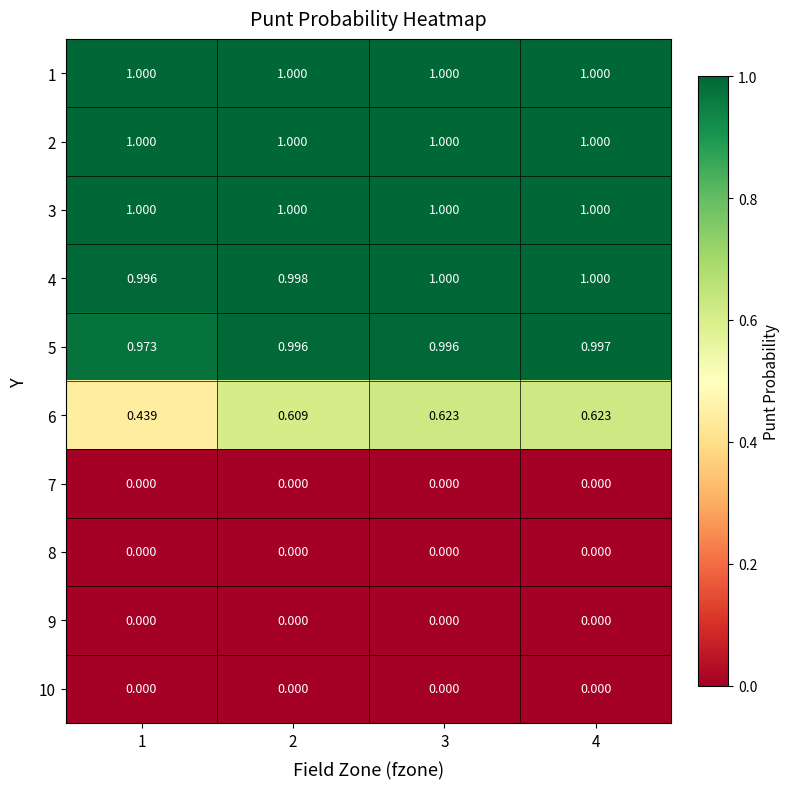

Rank the series by their maximum value, from highest to lowest.

1, 2, 3, 4, 5, 6, 7, 8, 9, 10